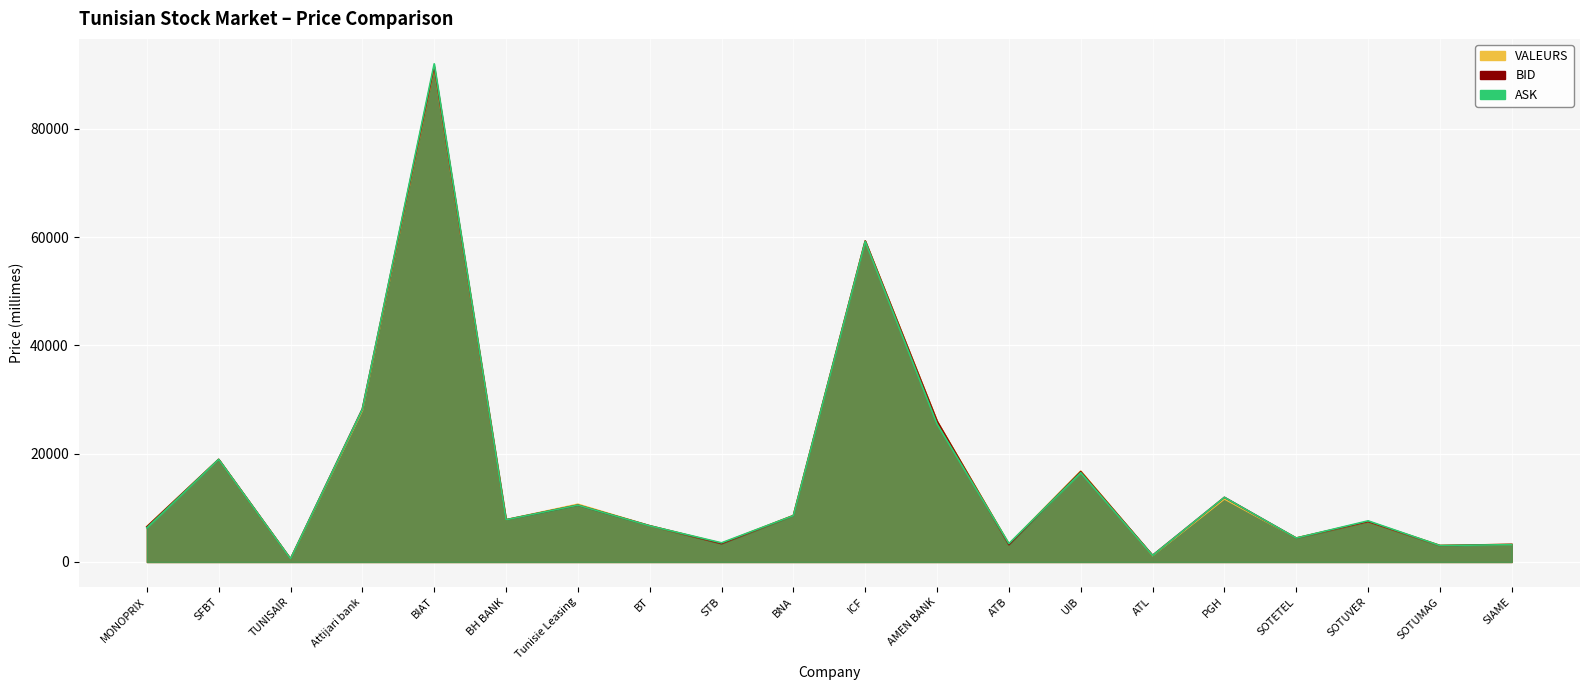

What value does the ASK series have at ICF?

59200